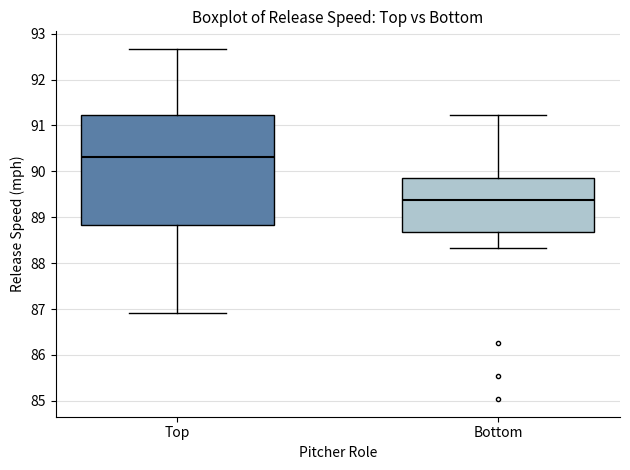

Where does the lower whisker of the box for Top end on the y-axis? The values are not printed on the chart, so give them approximately, as read against the axis.

86.9